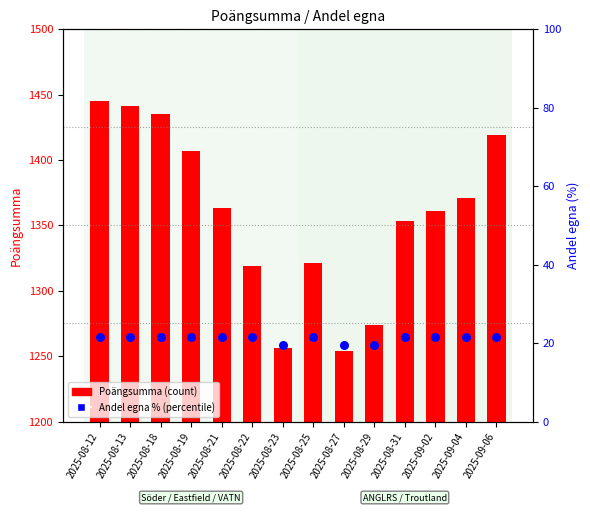

Which series contains the highest Y value?

Poängsumma